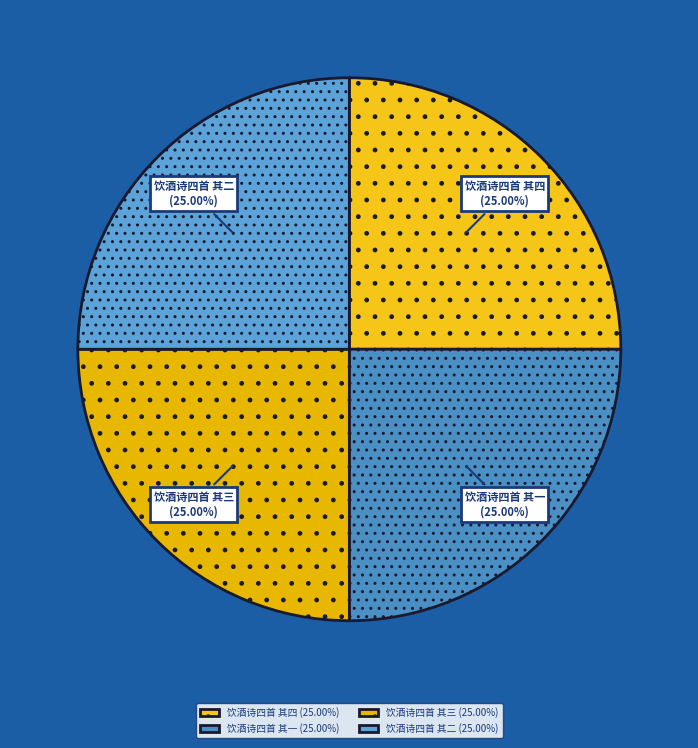

True or false: 饮酒诗四首 其三 accounts for 25% of the total.

True